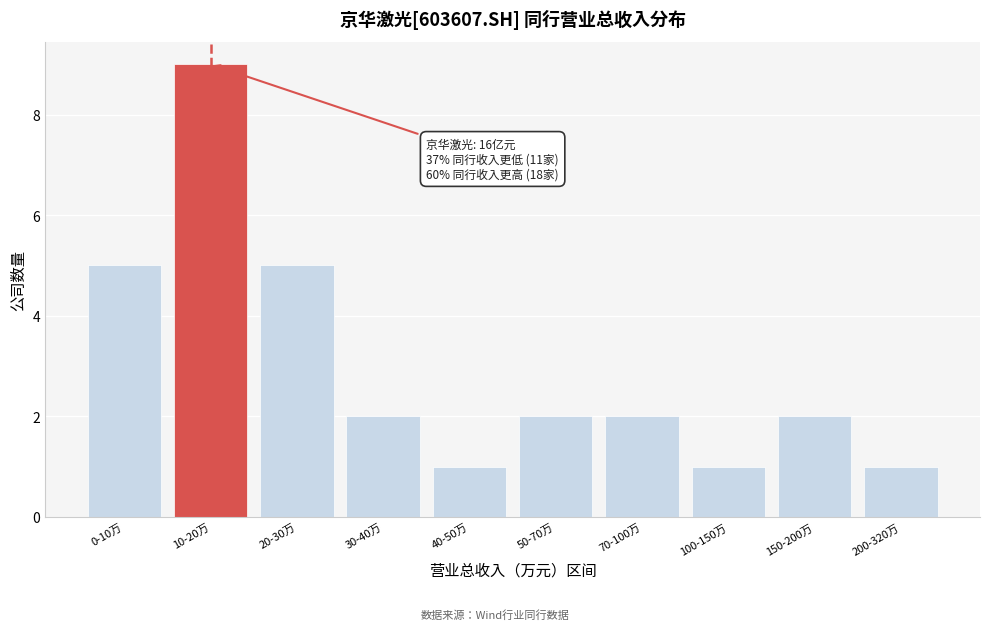

Reading right to left, transcribe all the data shown in this chart.

1	2	1	2	2	1	2	5	9	5